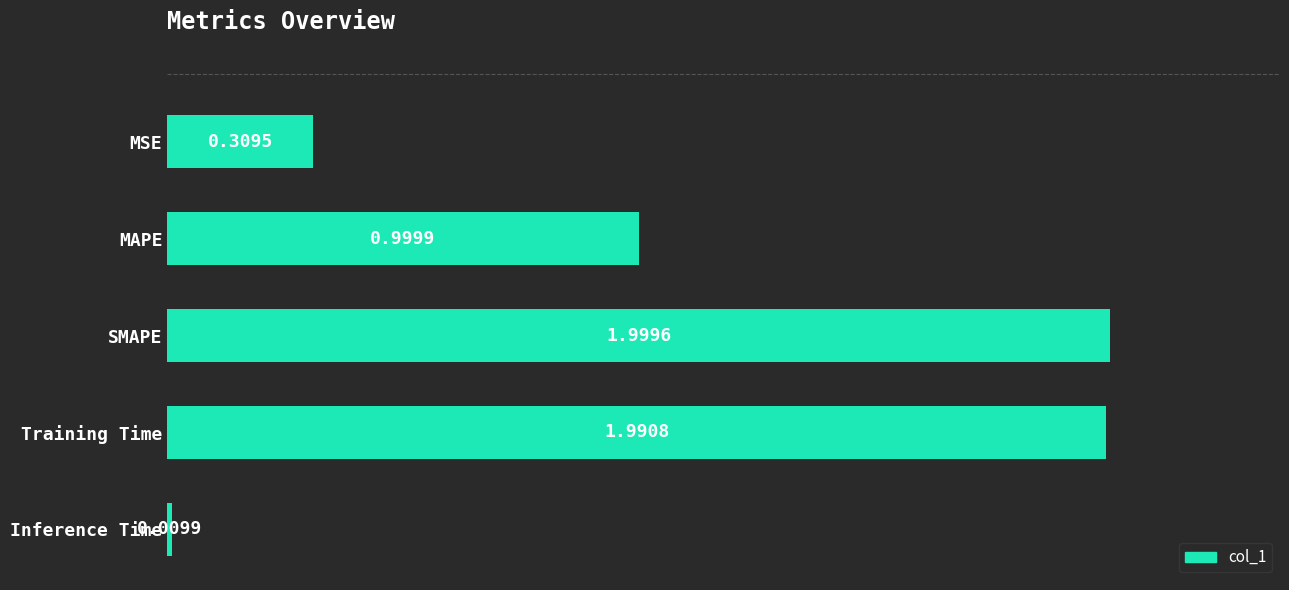

Which label corresponds to the largest value in the chart?

SMAPE